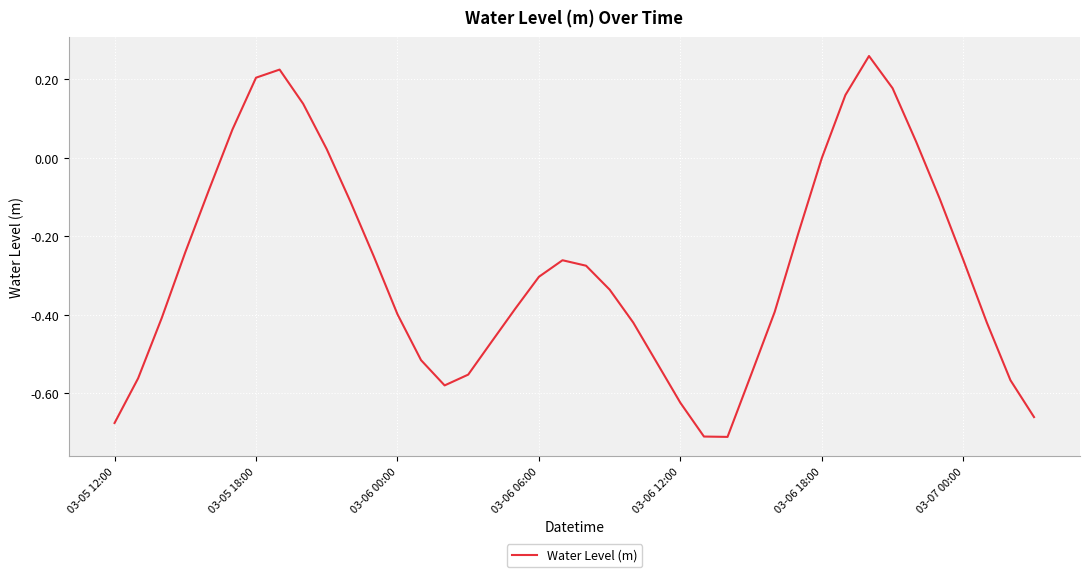

What is the difference between the maximum and minimum values?

1.0